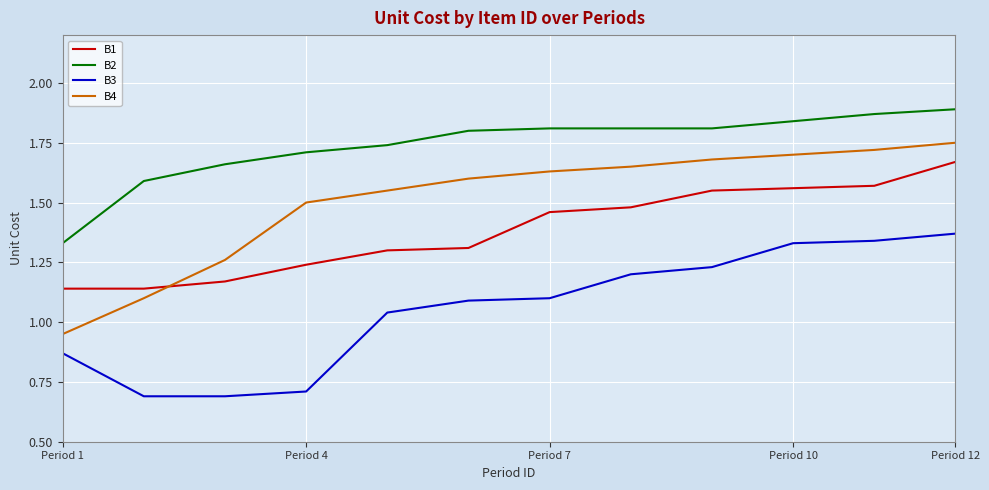

List the series in order of their overall mean, highest first.

B2, B4, B1, B3